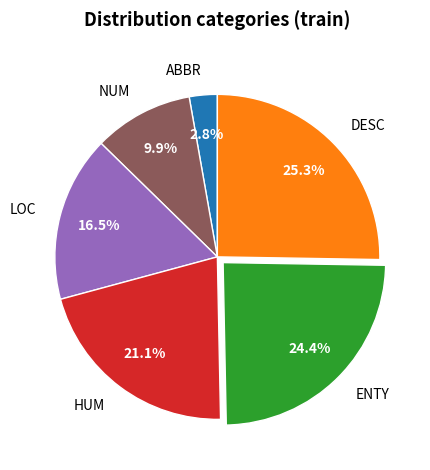

Rank the categories by value from highest to lowest.

DESC, ENTY, HUM, LOC, NUM, ABBR